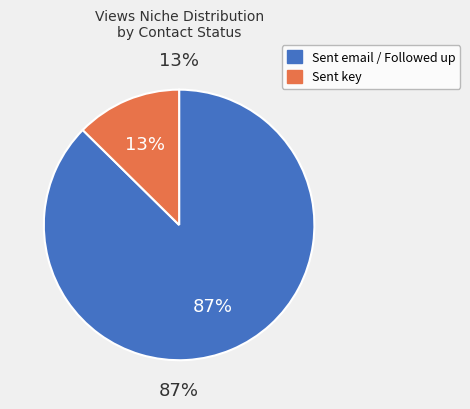

Is EmmaUniverse the majority of the pie?

No